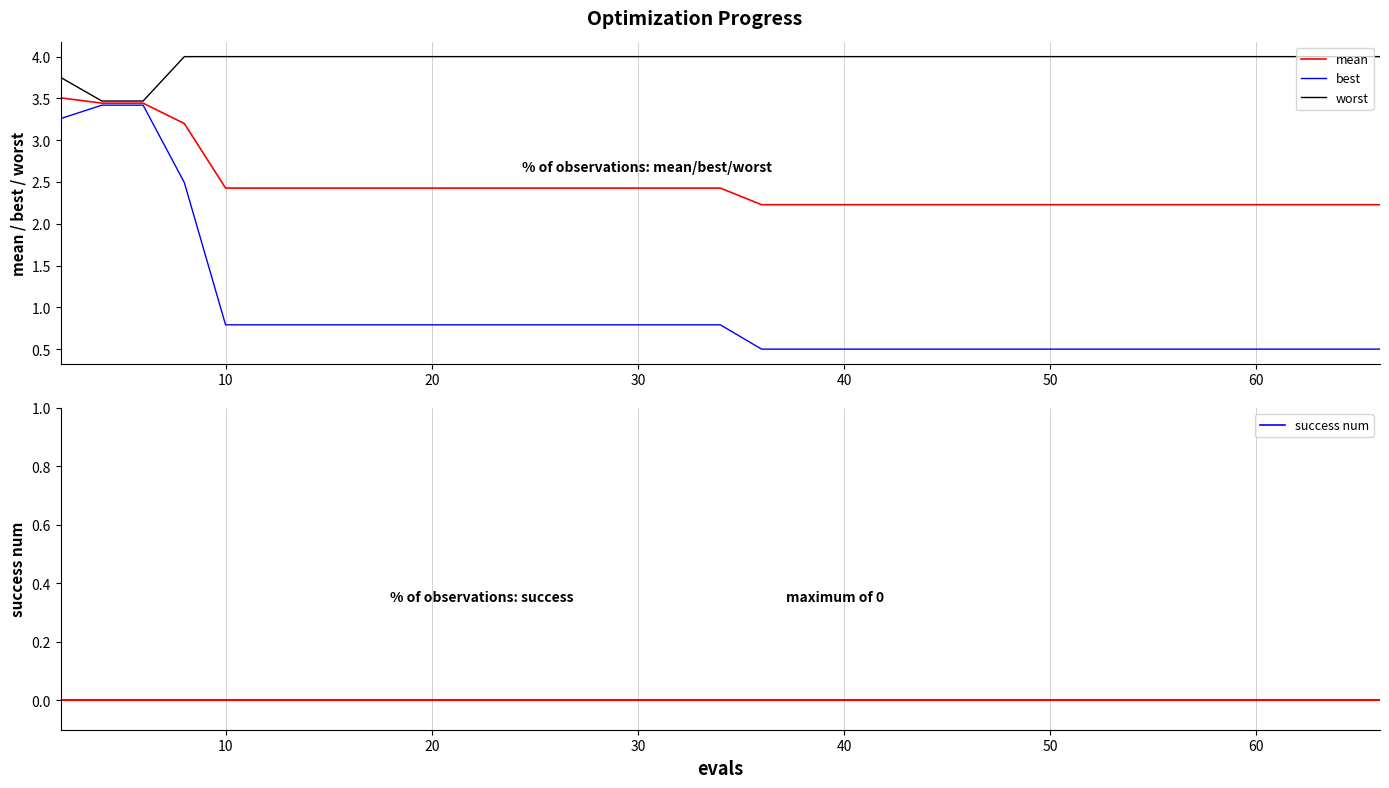

Rank the series by their maximum value, from lowest to highest.

success num, best, mean, worst